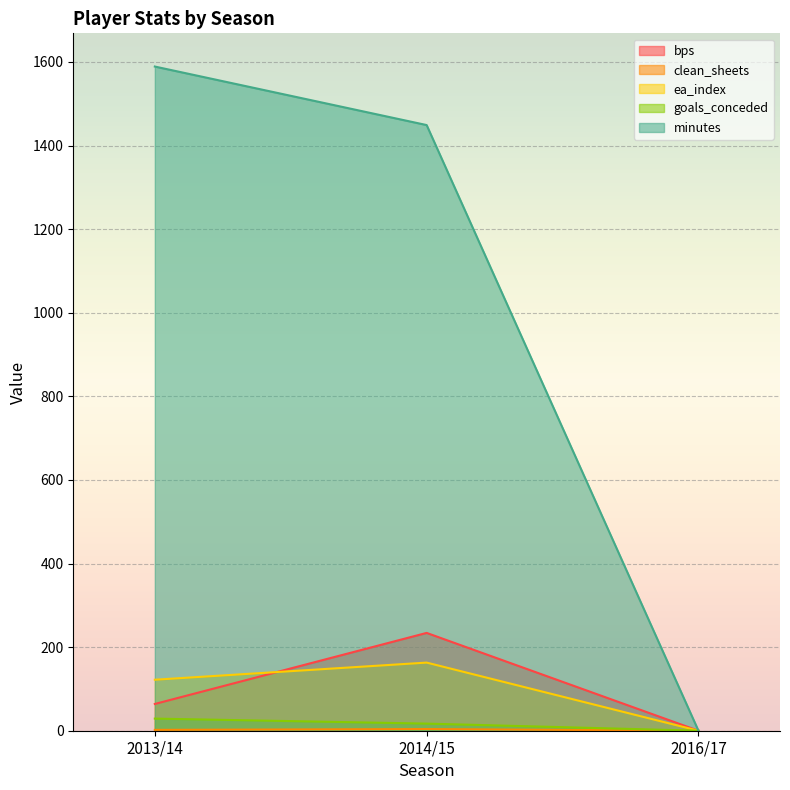

At which category is the sum across all series the highest?

2014/15